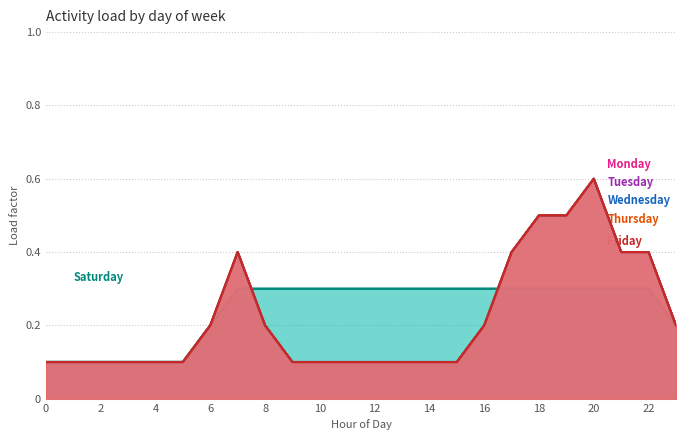

True or false: Friday and Wednesday cross at least once.

False